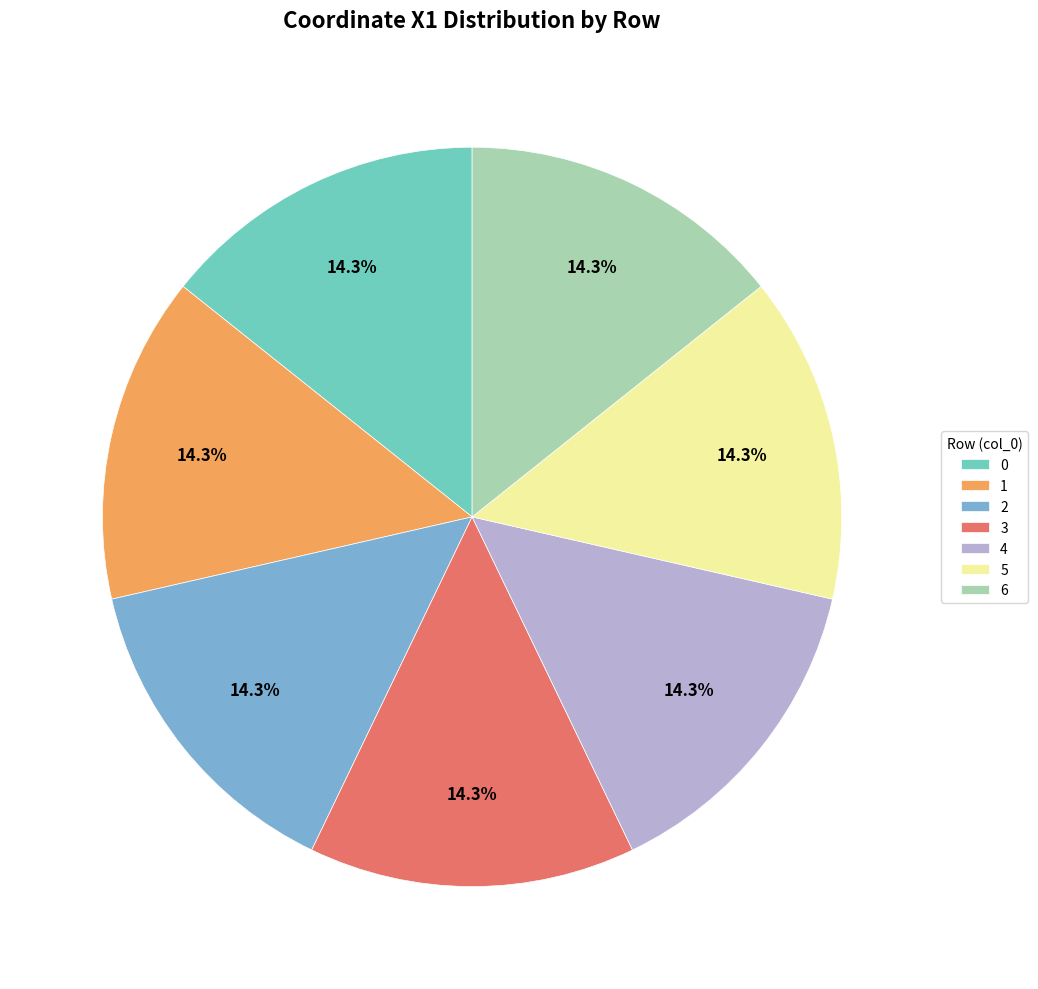

Is the sum of 1 and 4 greater than half?

No